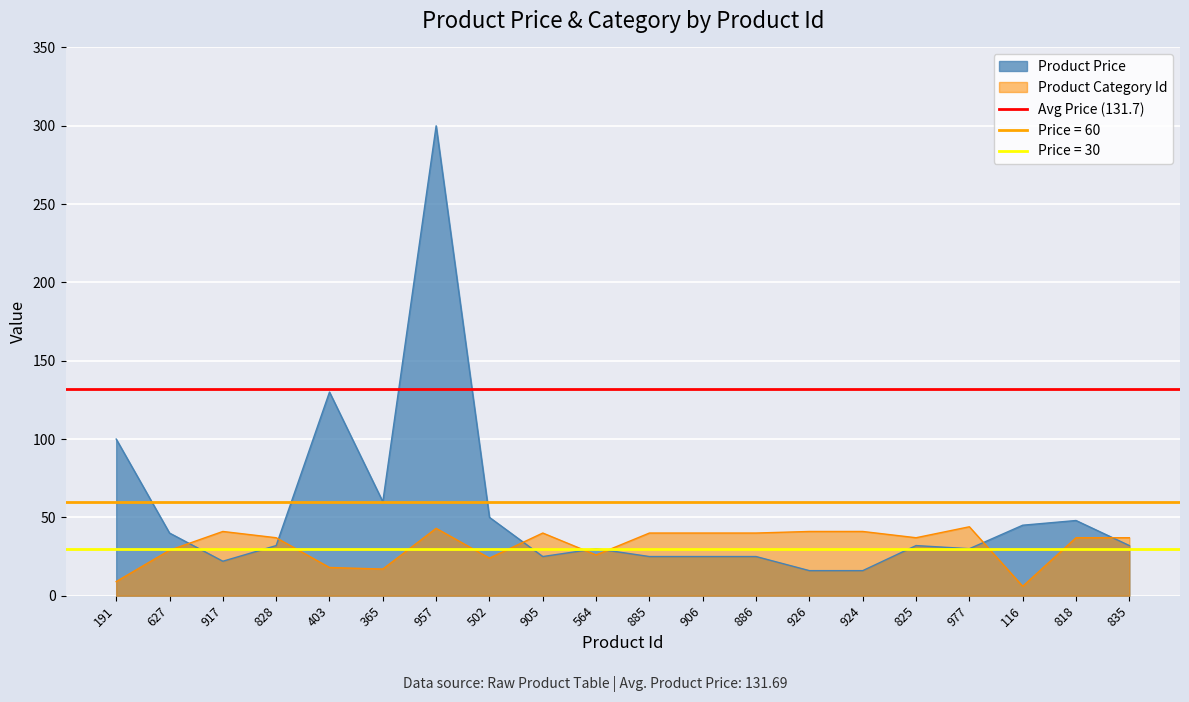

What position from the right is 627?

19